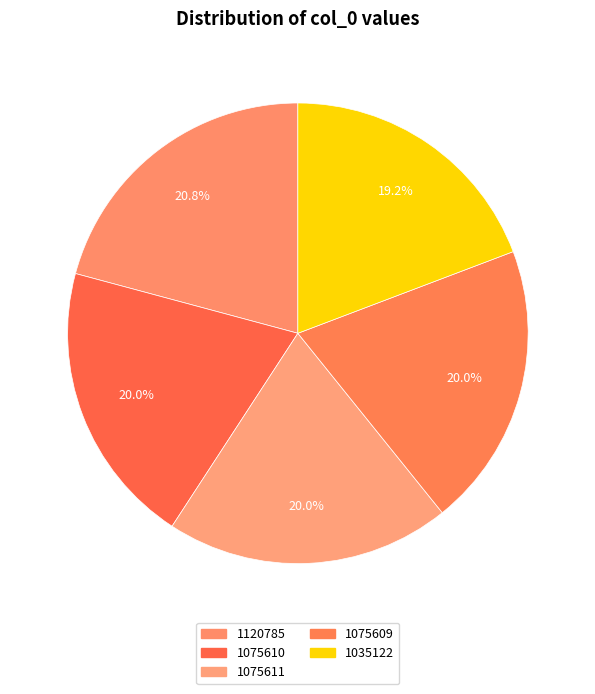

What percentage is the 1075609 slice, to the nearest percent?

20%